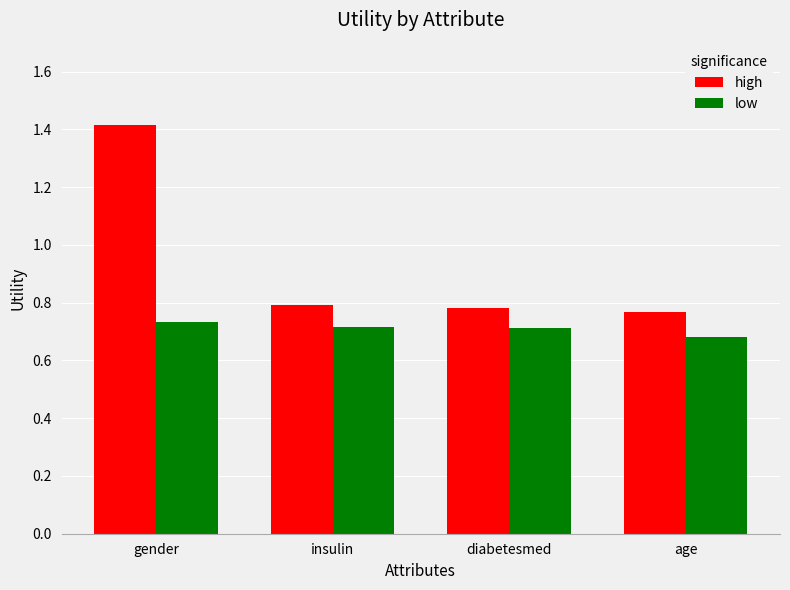

Which series has the largest range (max minus min)?

high